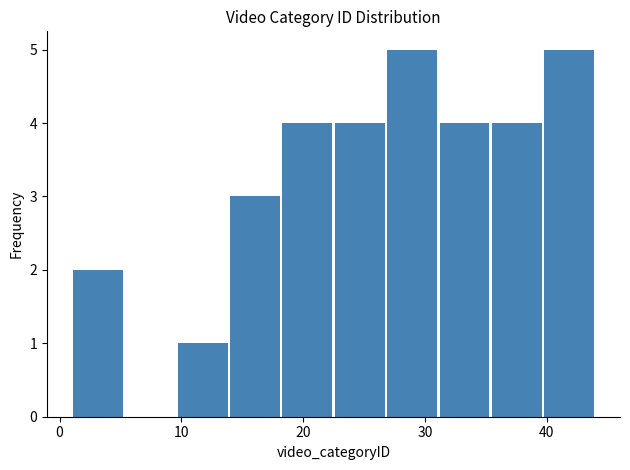

What is the height of the bar covering 13.9 to 18.2 on the x-axis? Neither the bar edges nor the heights are printed on the chart, so give them approximately, as read against the axes.

3